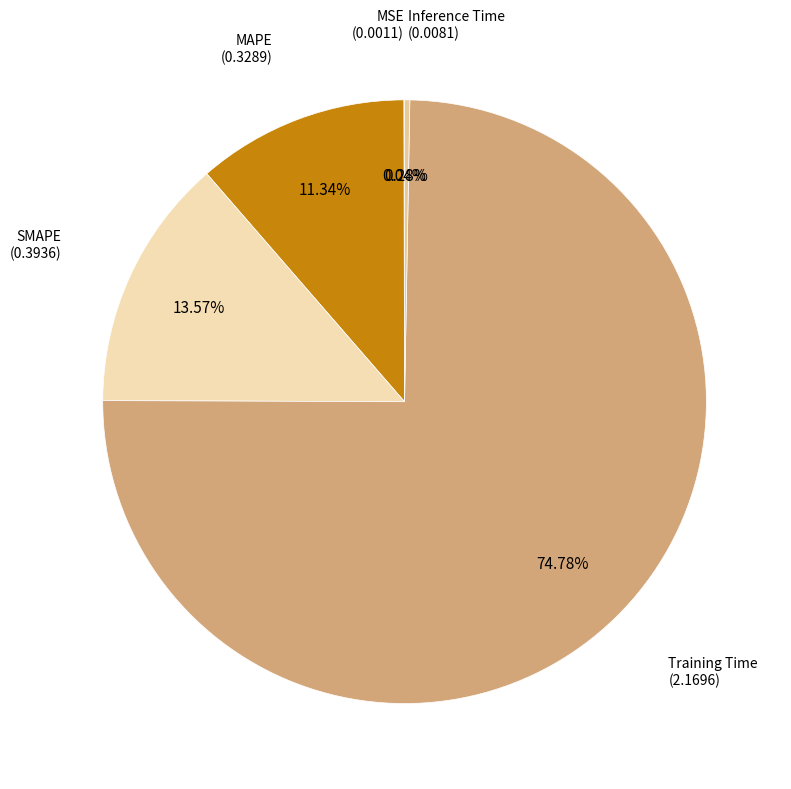

Combined, do Inference Time and SMAPE account for over 50%?

No